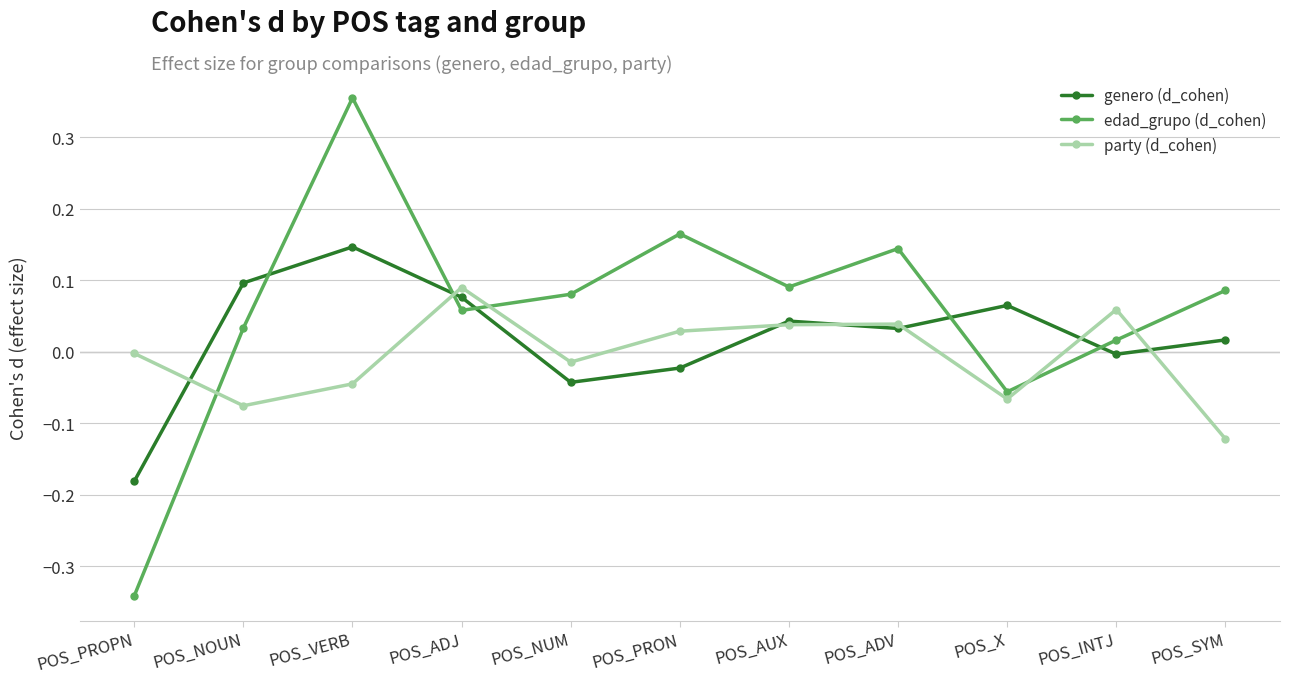

Which category has the highest value in the genero (d_cohen) series?

POS_VERB